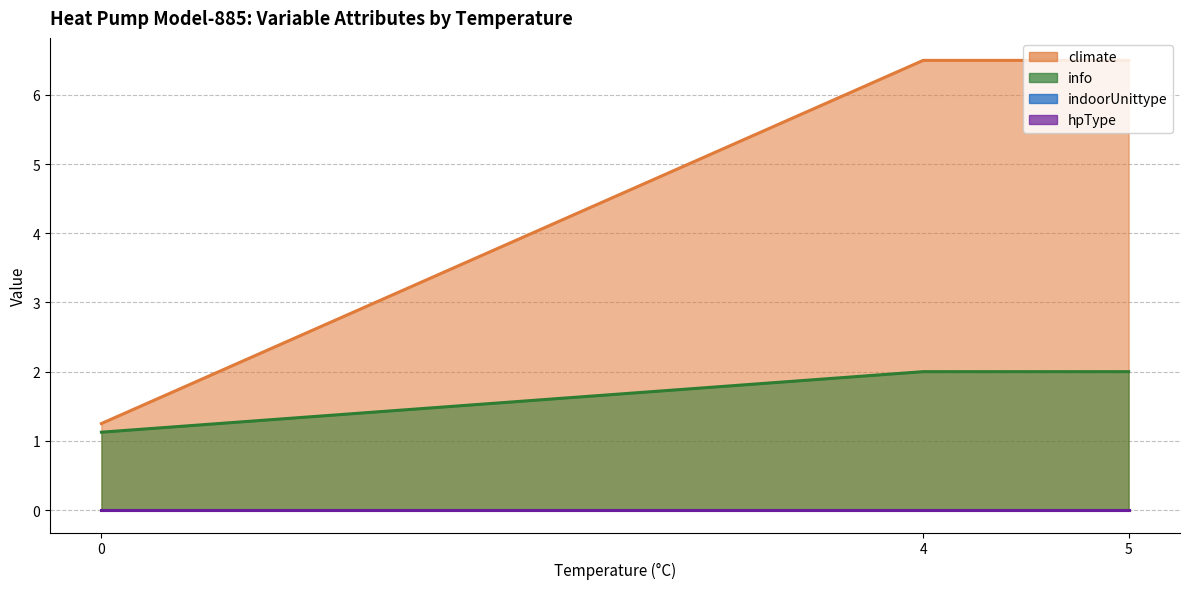

Does the chart have visible grid lines?

Yes